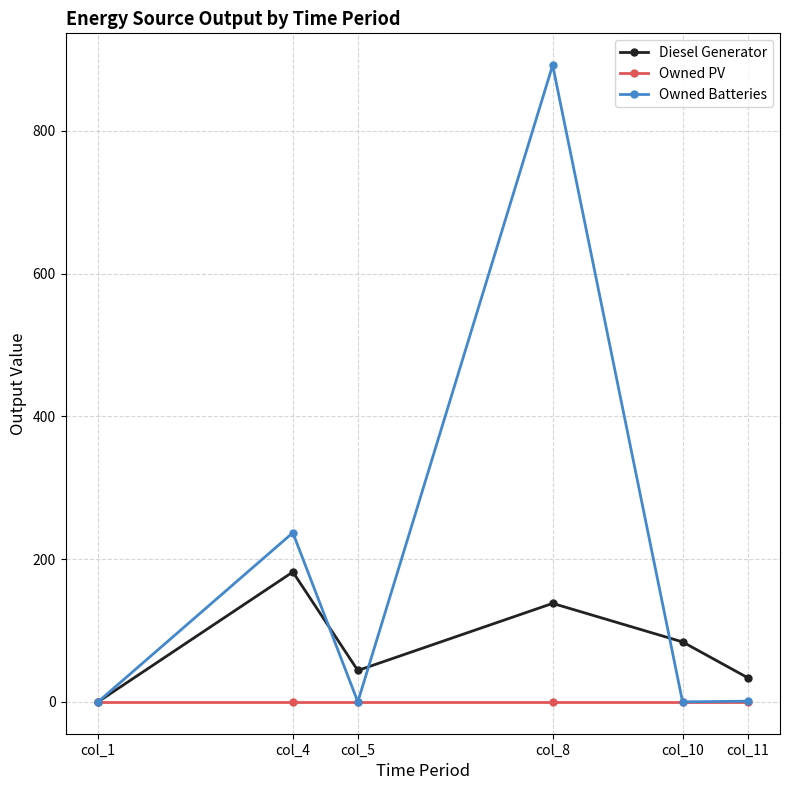

At which category does Diesel Generator reach its first local peak?

col_4